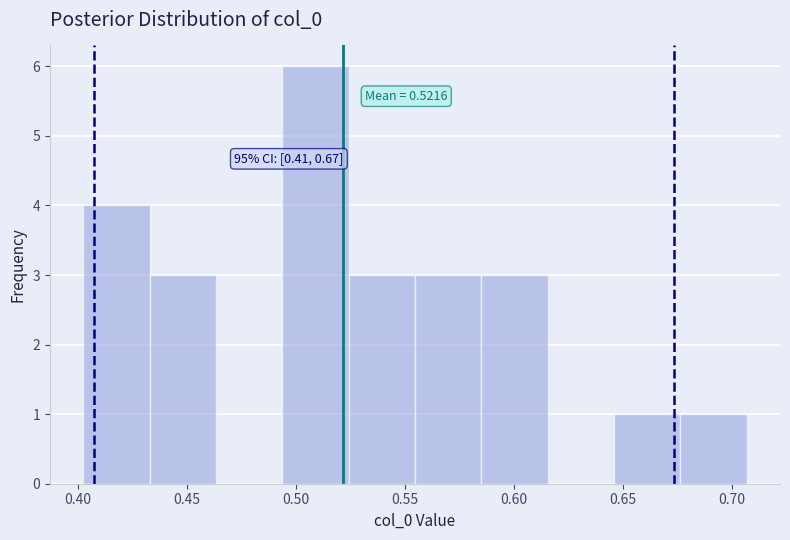

Which range on the x-axis has the tallest bar?

0.495 to 0.525